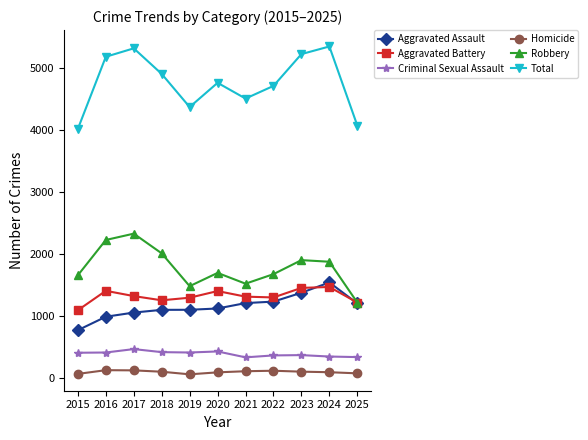

At 2016, list the series in order from smallest to largest.

Homicide, Criminal Sexual Assault, Aggravated Assault, Aggravated Battery, Robbery, Total